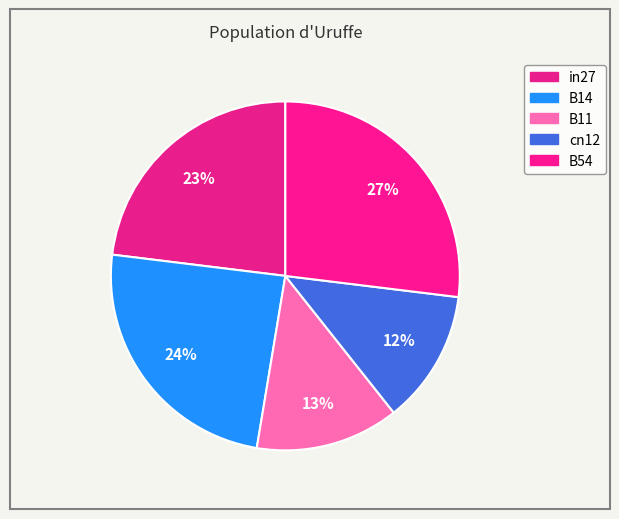

Count the number of slices in the pie.

5